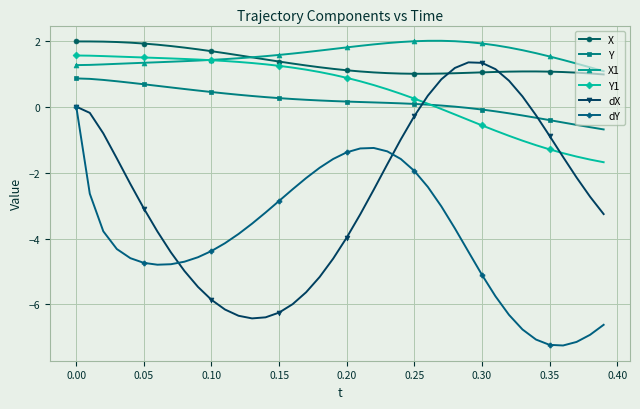

True or false: Y and X cross at least once.

False